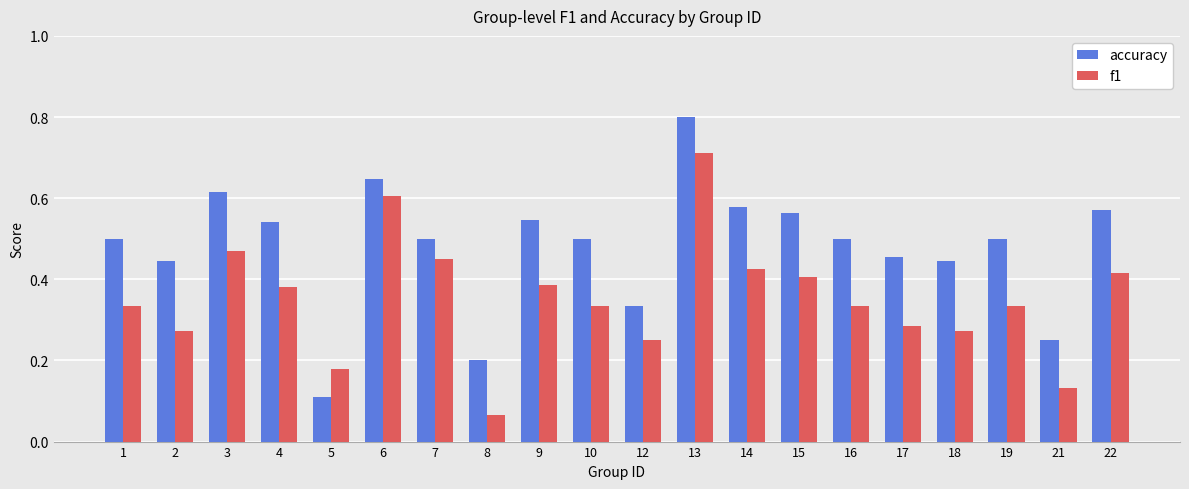

Which series has the largest range (max minus min)?

accuracy